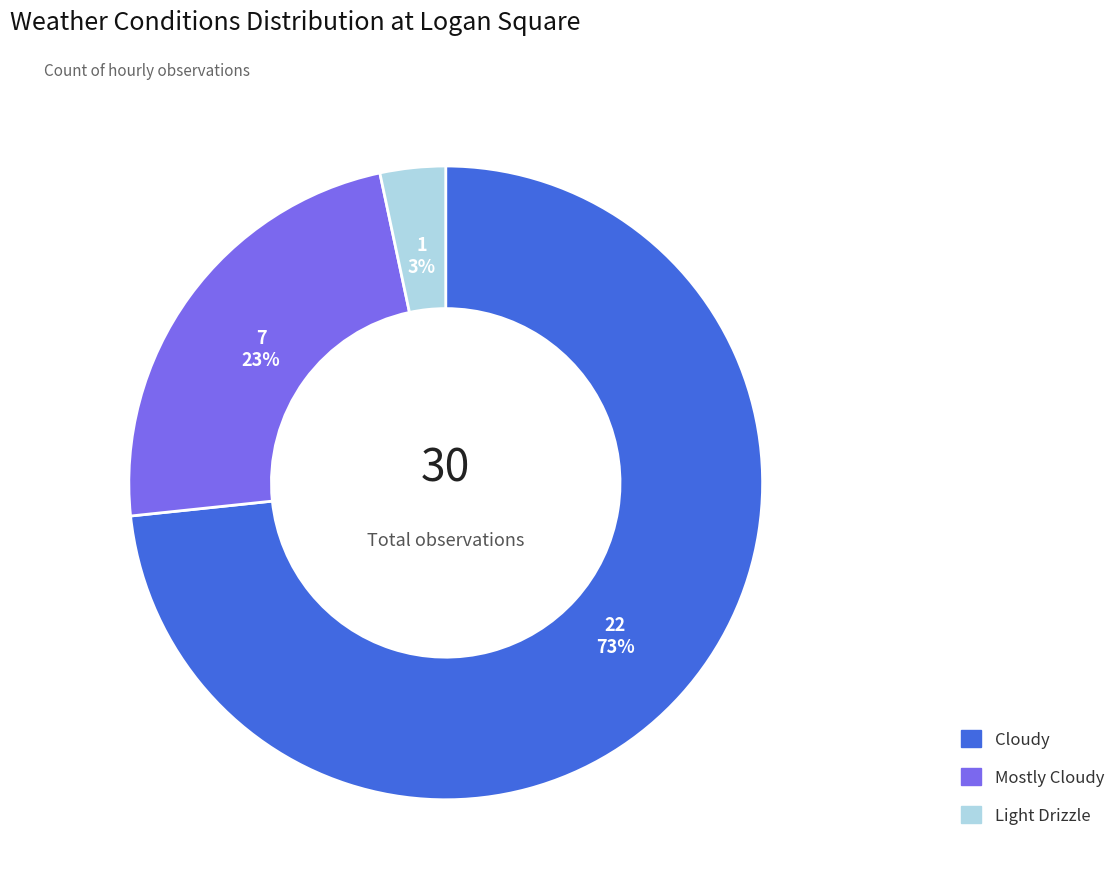

To the nearest percent, what percentage of the pie is Mostly Cloudy?

23%